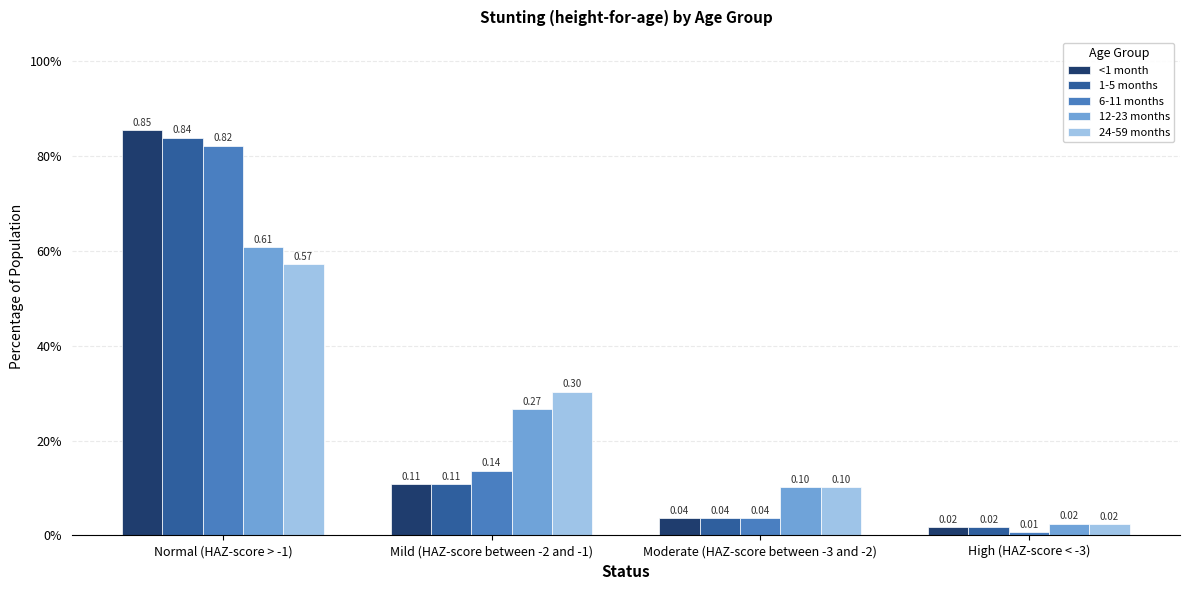

What is the label of the 2nd bar from the right?

Moderate (HAZ-score between -3 and -2)